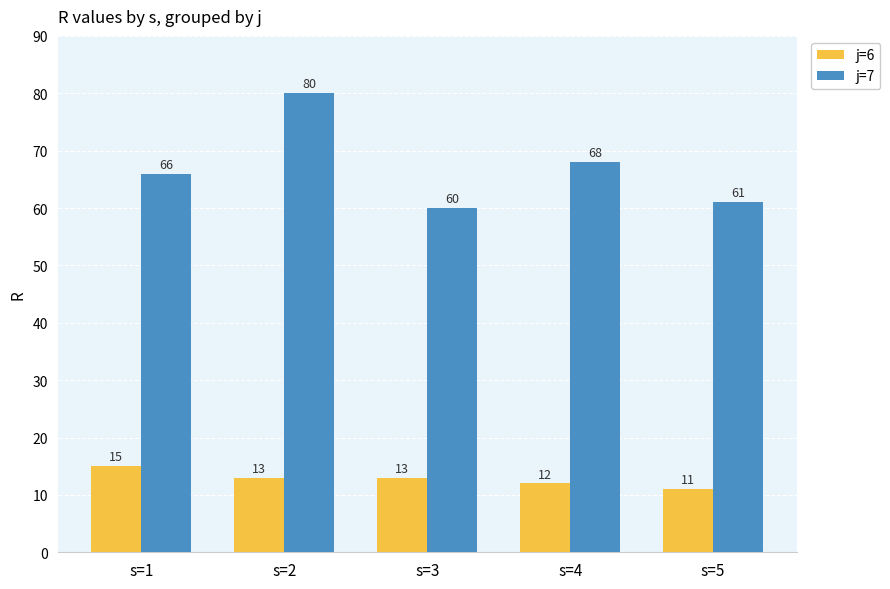

What is the average value of the j=7 series?

67